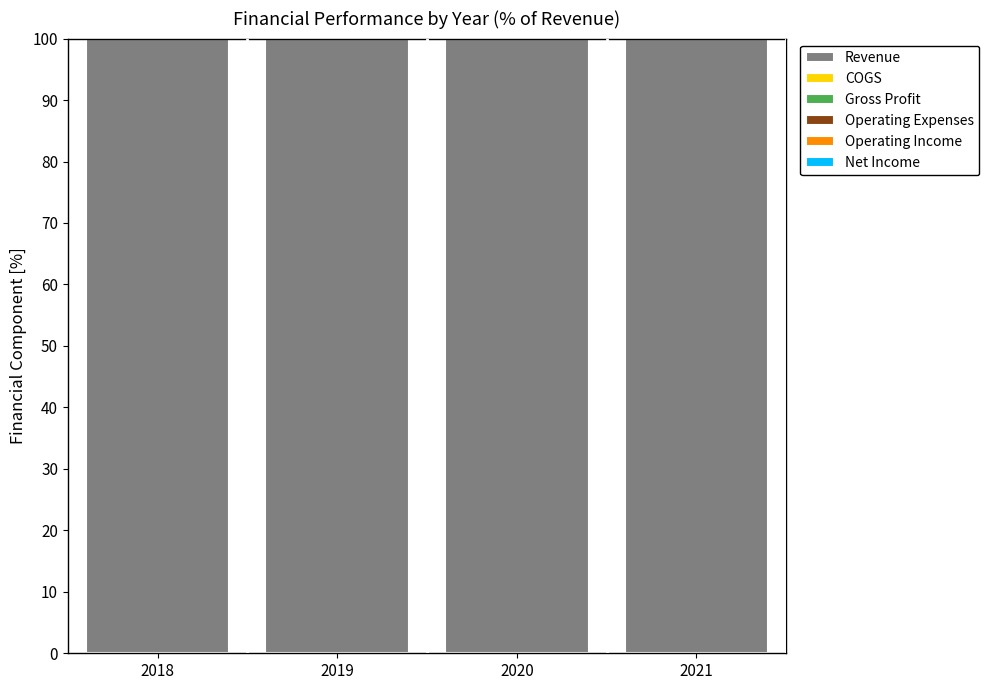

What is the difference between the maximum and minimum values in the Operating Income series?

2.6